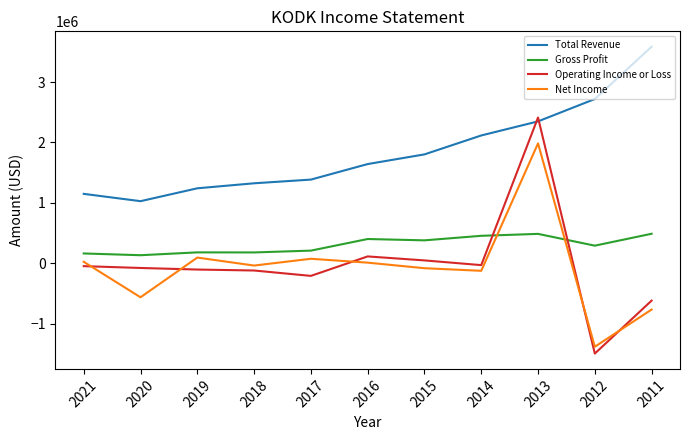

What is the approximate value of Operating Income or Loss at 2021?

-46000